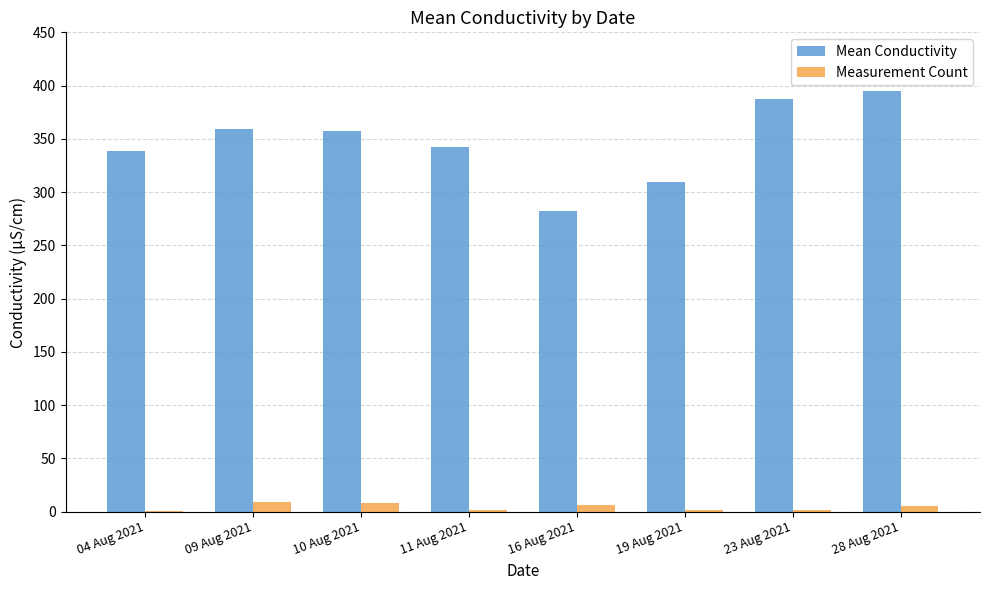

Which series has the largest total across all categories?

Mean Conductivity